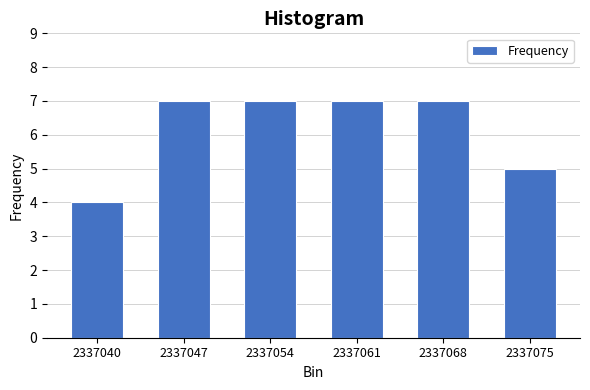

Reading right to left, what are all the values shown in this chart?

2337075=5	2337068=7	2337061=7	2337054=7	2337047=7	2337040=4